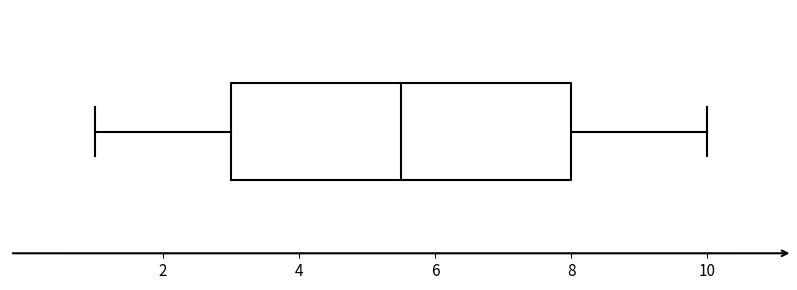

Where does the left whisker of the box end on the x-axis? The values are not printed on the chart, so give them approximately, as read against the axis.

1.0